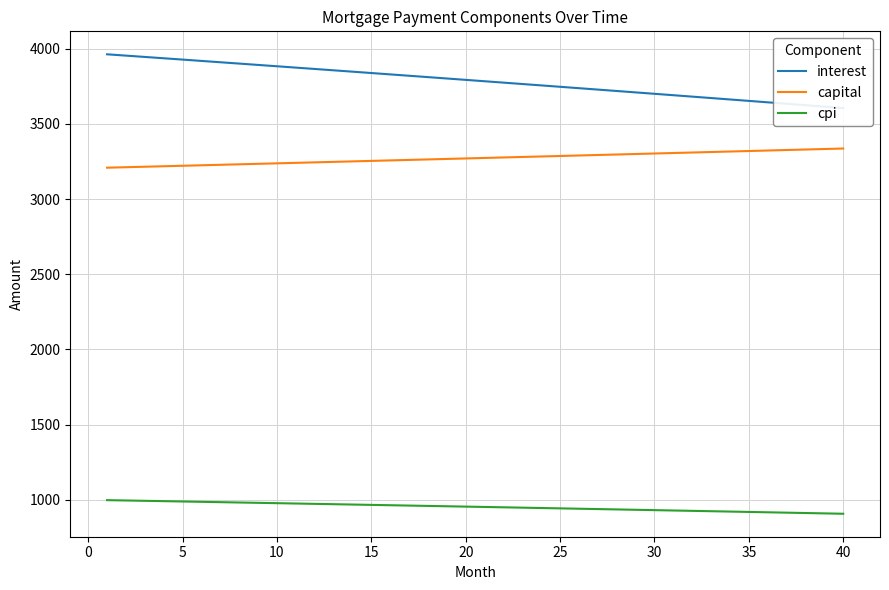

What are all the series names shown in the legend?

interest, capital, cpi